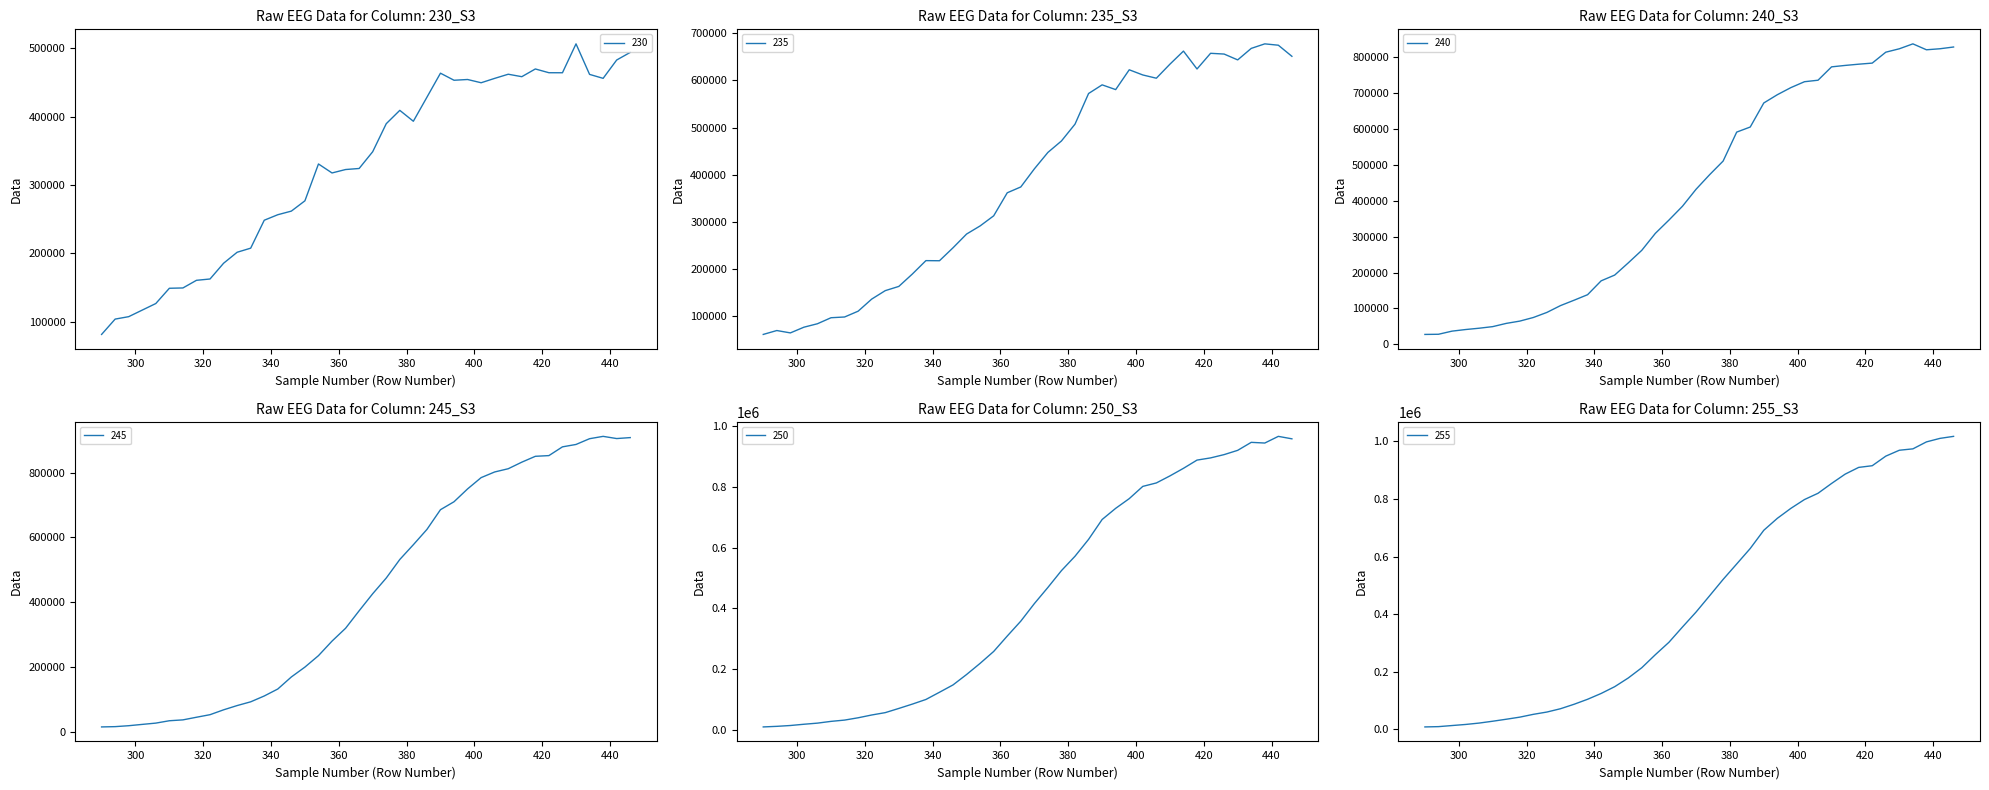

Rank the categories by 250 value from lowest to highest.

290, 294, 298, 302, 306, 310, 314, 318, 322, 326, 330, 334, 338, 342, 346, 350, 354, 358, 362, 366, 370, 374, 378, 382, 386, 390, 394, 398, 402, 406, 410, 414, 418, 422, 426, 430, 438, 434, 446, 442